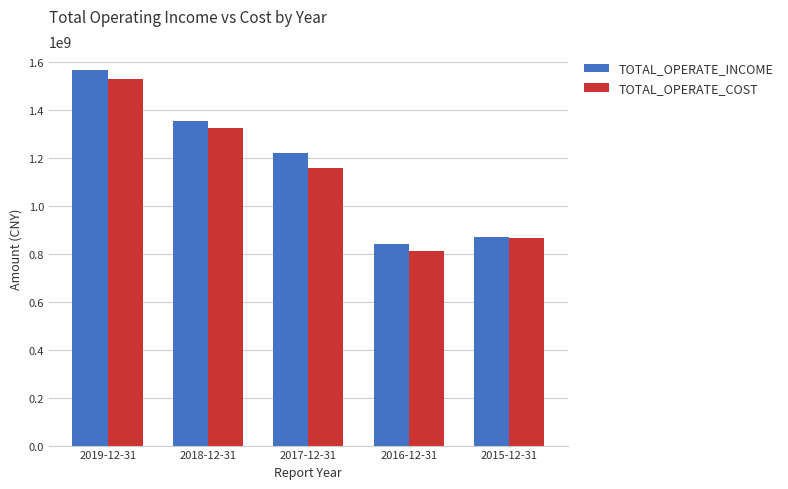

At which label does TOTAL_OPERATE_COST first exceed 1160588597?

2019-12-31